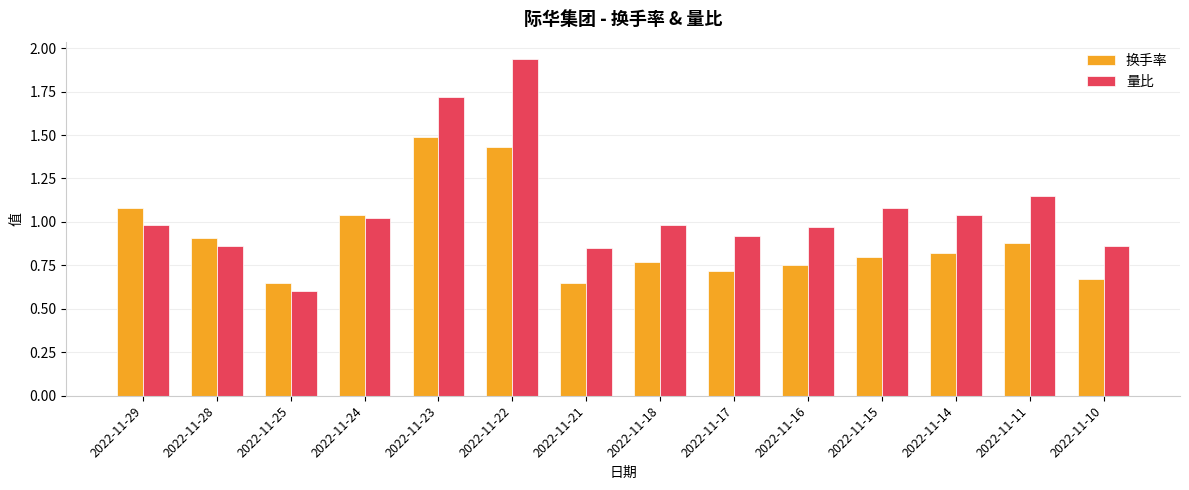

What is the minimum value shown in the chart?

0.6